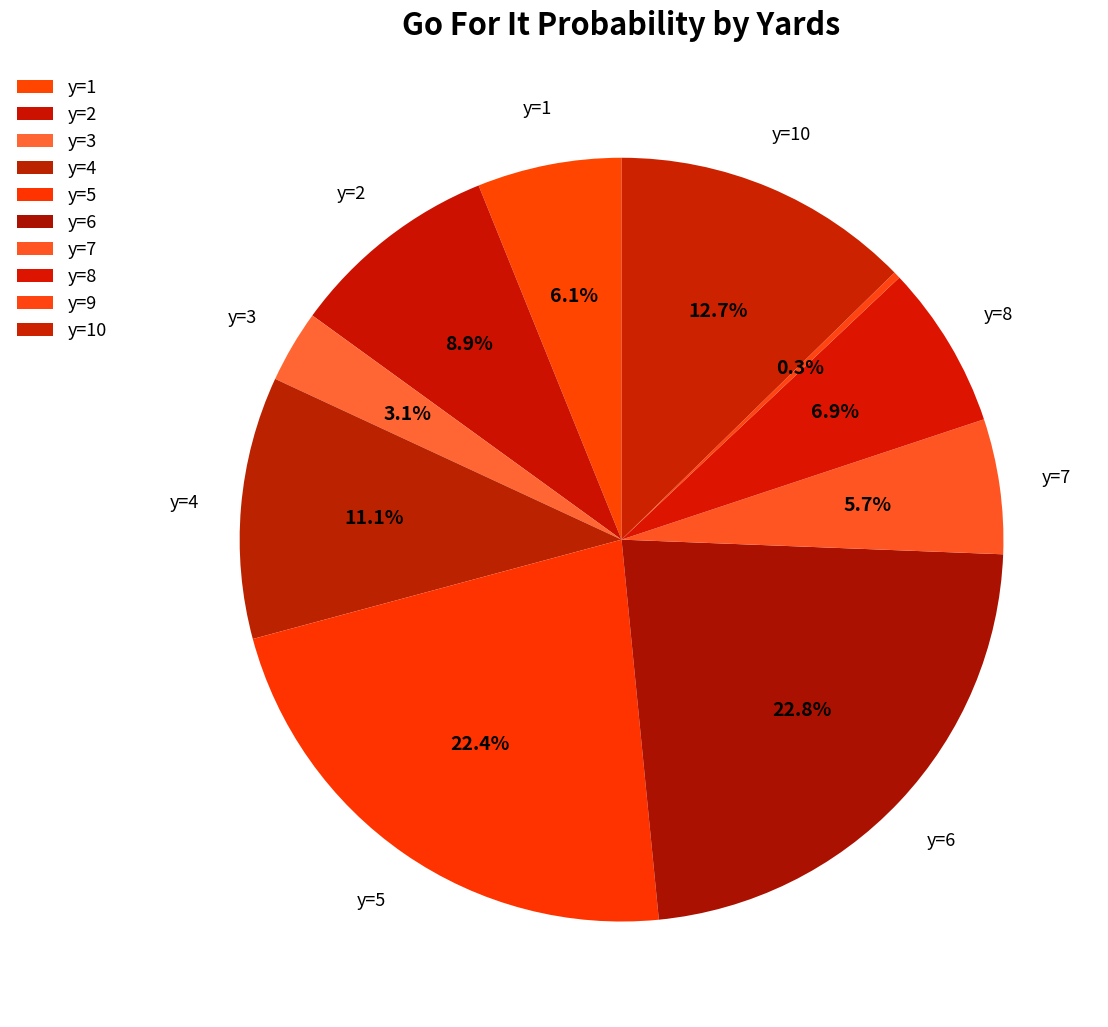

How many slices are in this pie chart?

10